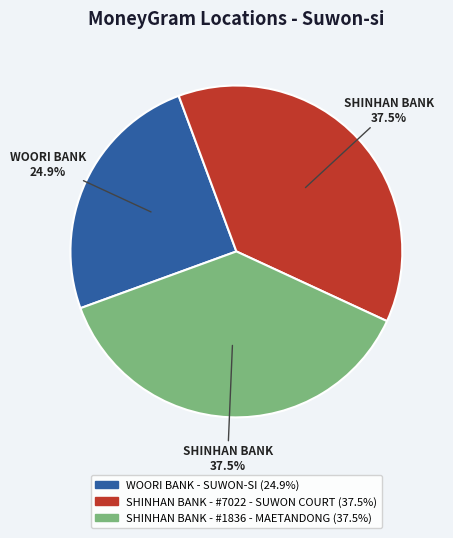

What is the smallest slice in the pie chart?

WOORI BANK - SUWON-SI